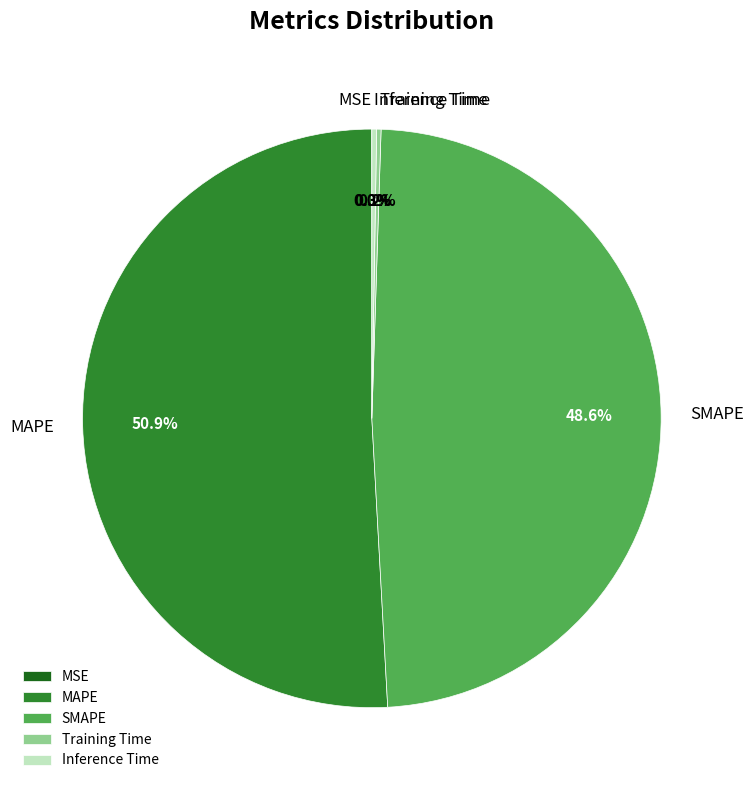

Is it true that MAPE is 66% of the pie?

False